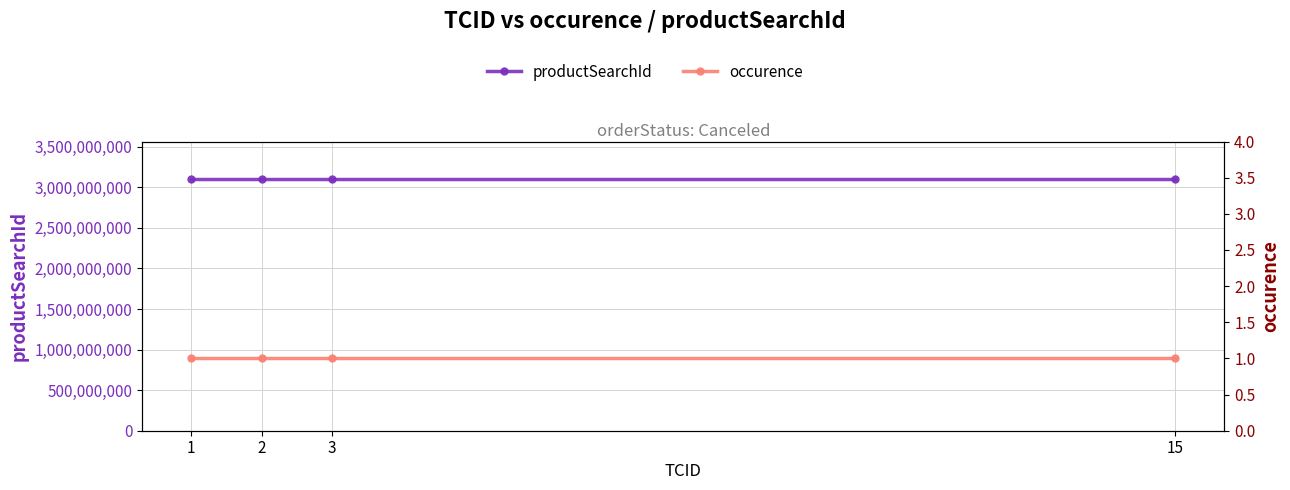

Which category has the lowest value across all series?

1